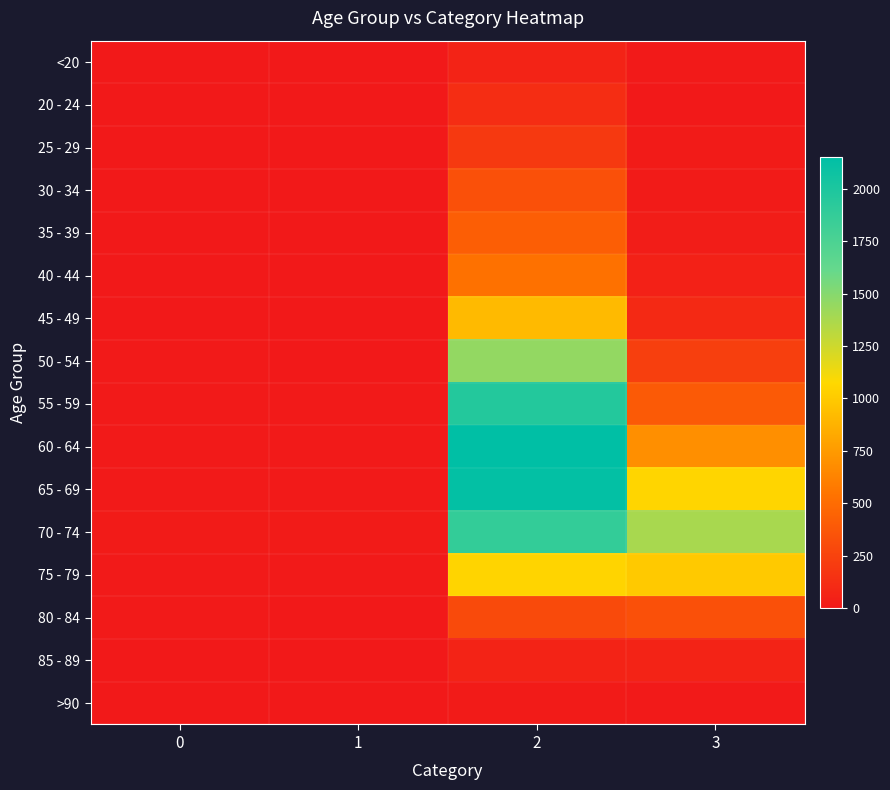

Count the number of categories in the chart.

4